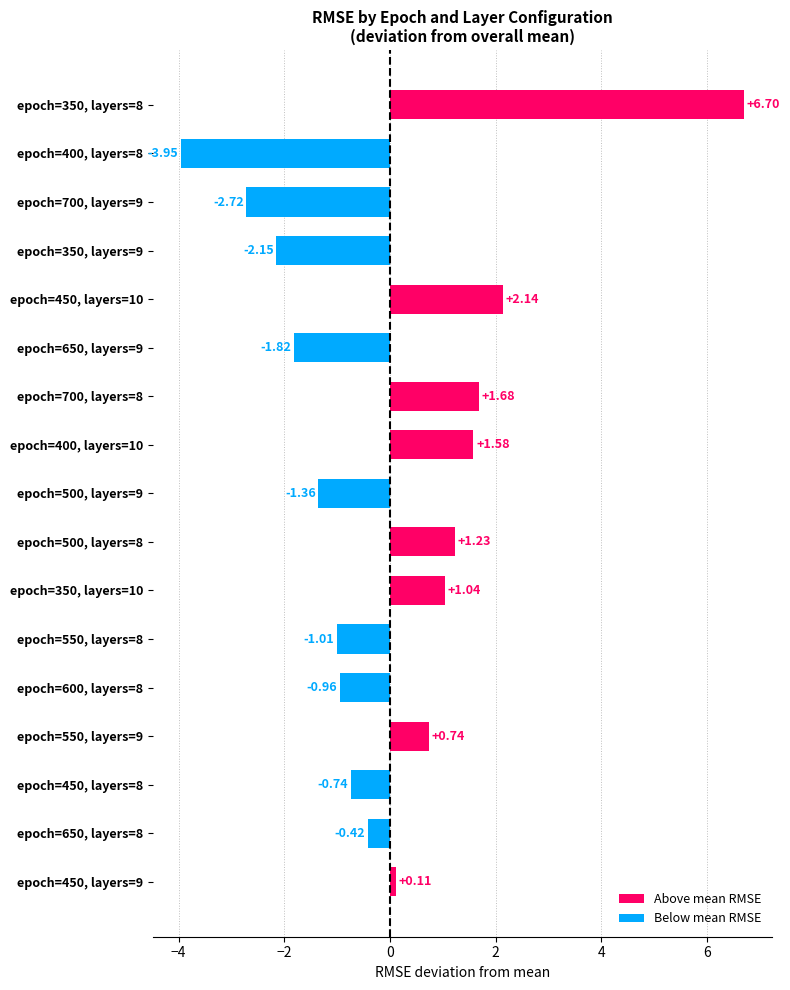

Between epoch=550, layers=9 and epoch=700, layers=8, which is larger?

epoch=700, layers=8